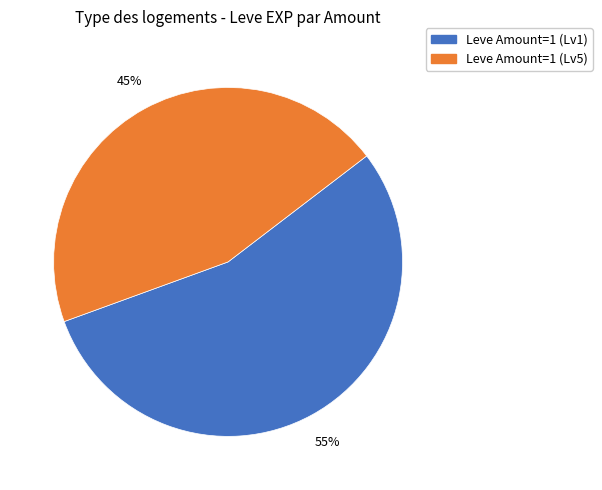

Does any single category account for the majority?

Yes